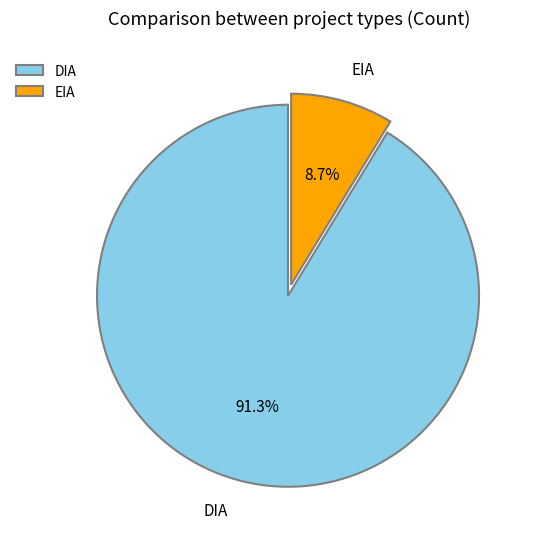

What is the largest slice in the pie chart?

DIA